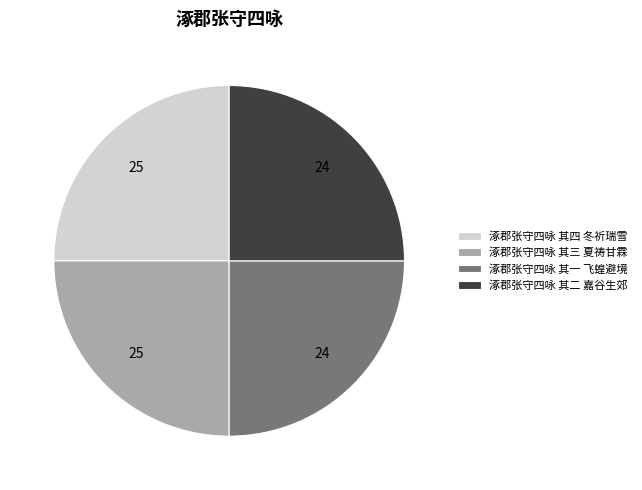

Does any single category account for the majority?

No